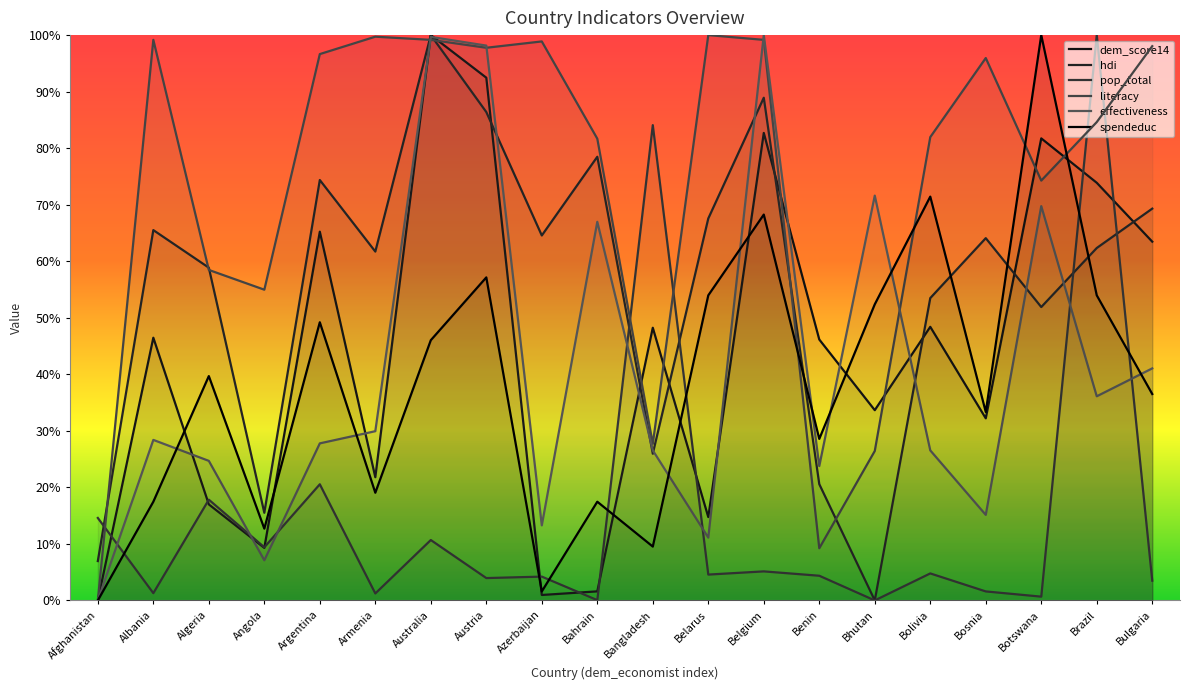

Rank the series by their maximum value, from highest to lowest.

dem_score14, hdi, pop_total, literacy, effectiveness, spendeduc